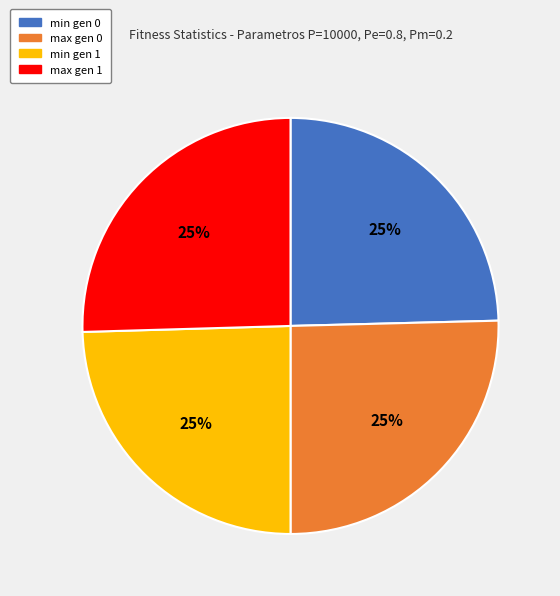

Approximately how many times larger is the value at max gen 0 compared to min gen 1?

1.0